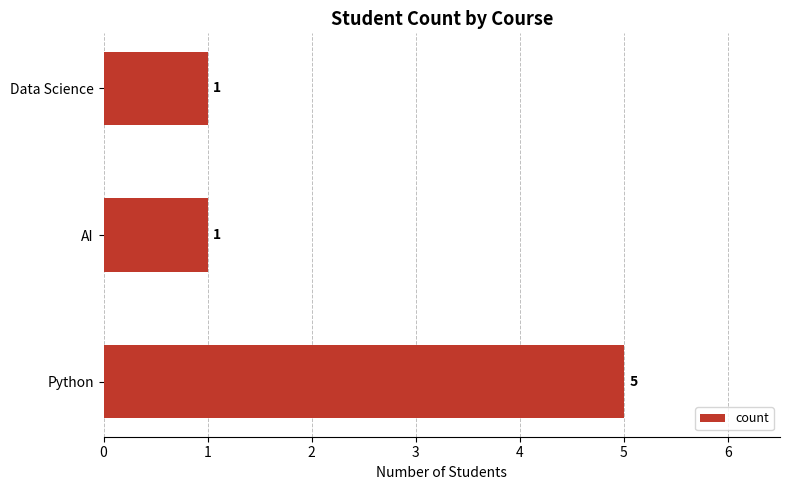

How many bars are there in total?

3